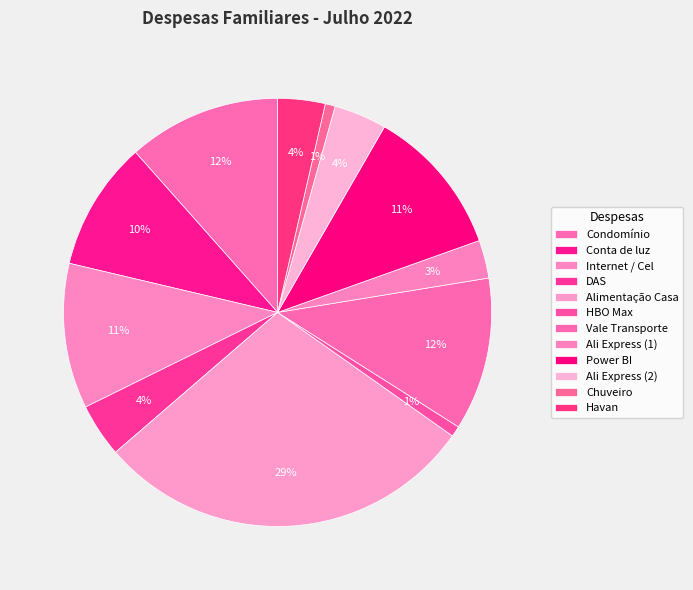

To the nearest percent, what portion does Alimentação Casa represent?

29%